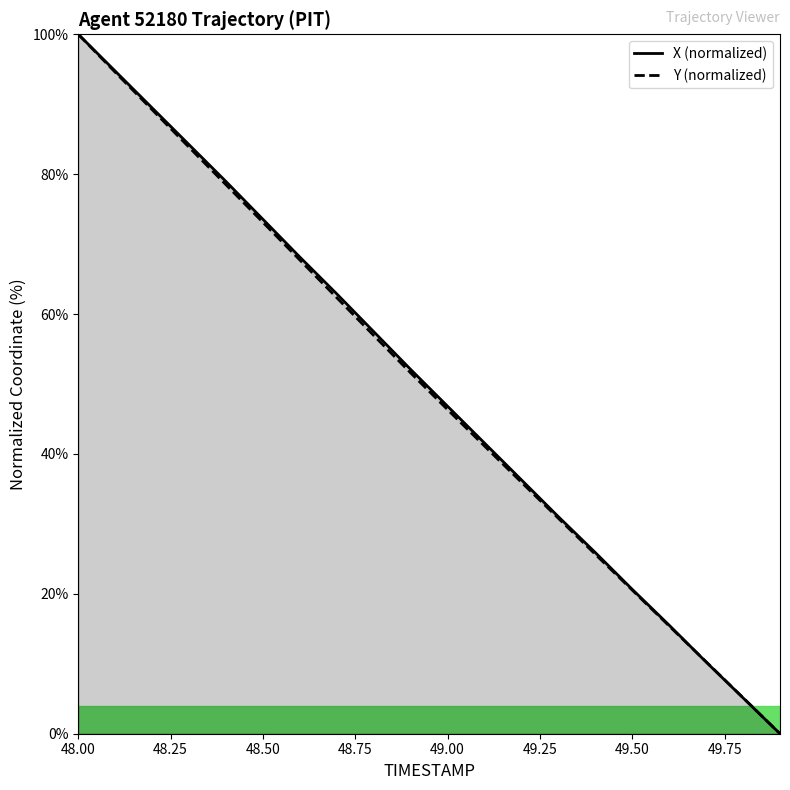

How many lines are shown in the chart?

2